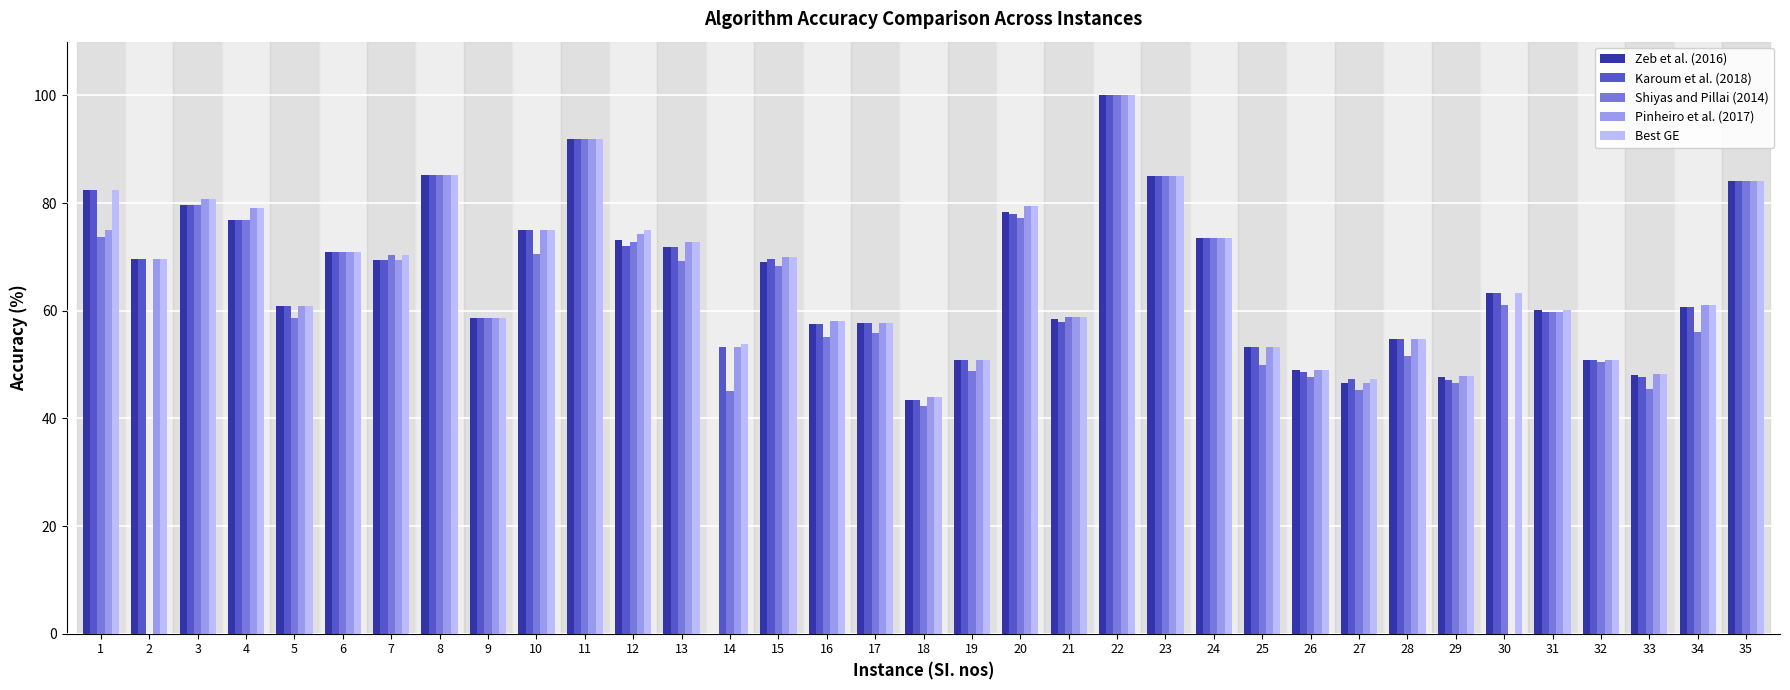

Which series changed the most between 7 and 16?

Shiyas and Pillai (2014)